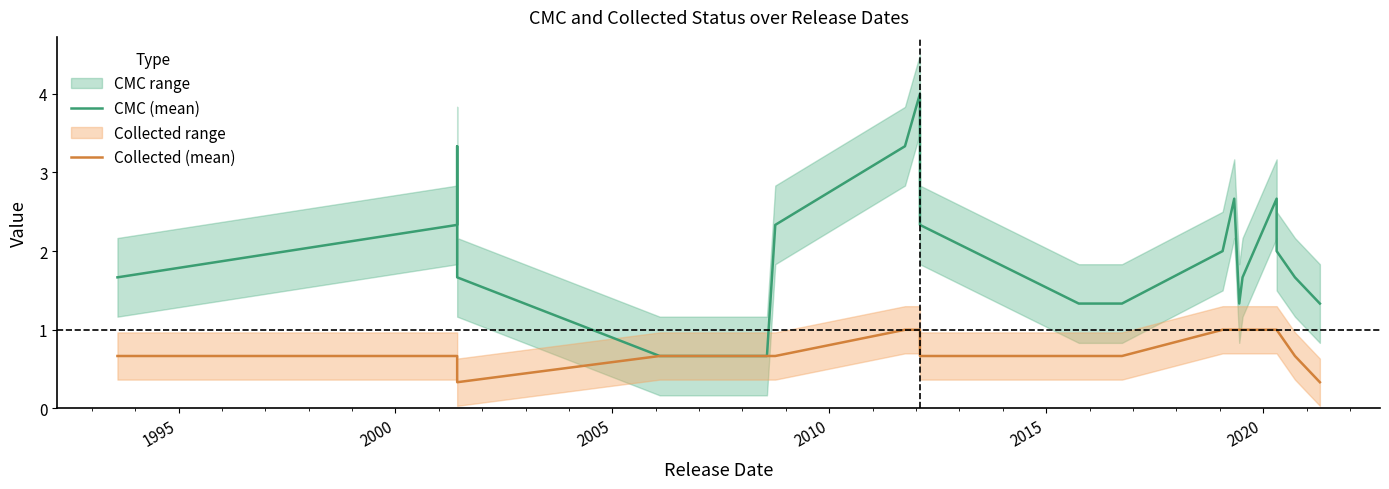

True or false: Collected (mean) and CMC (mean) intersect in this chart.

False